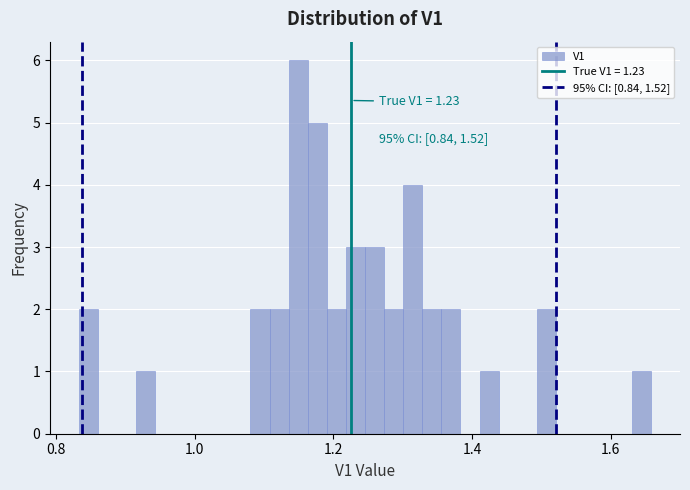

Around what value on the x-axis is the tallest bar? Give the approximate position of its centre, as read against the axis.

1.14